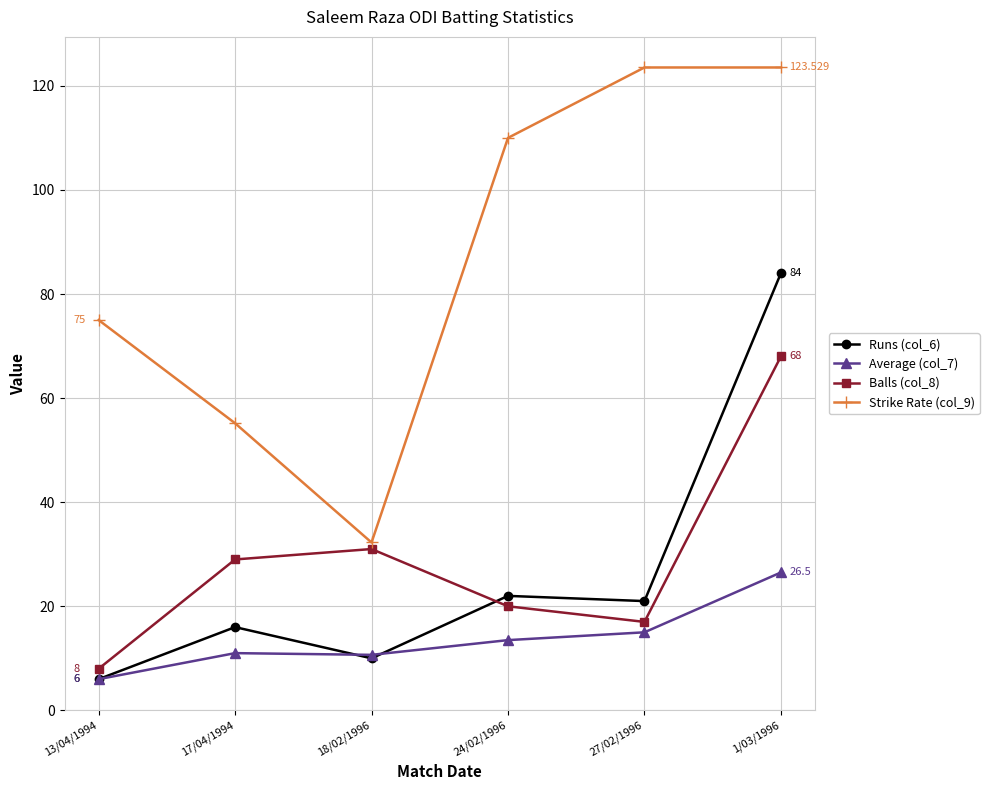

At which label does Runs (col_6) reach its peak?

1/03/1996